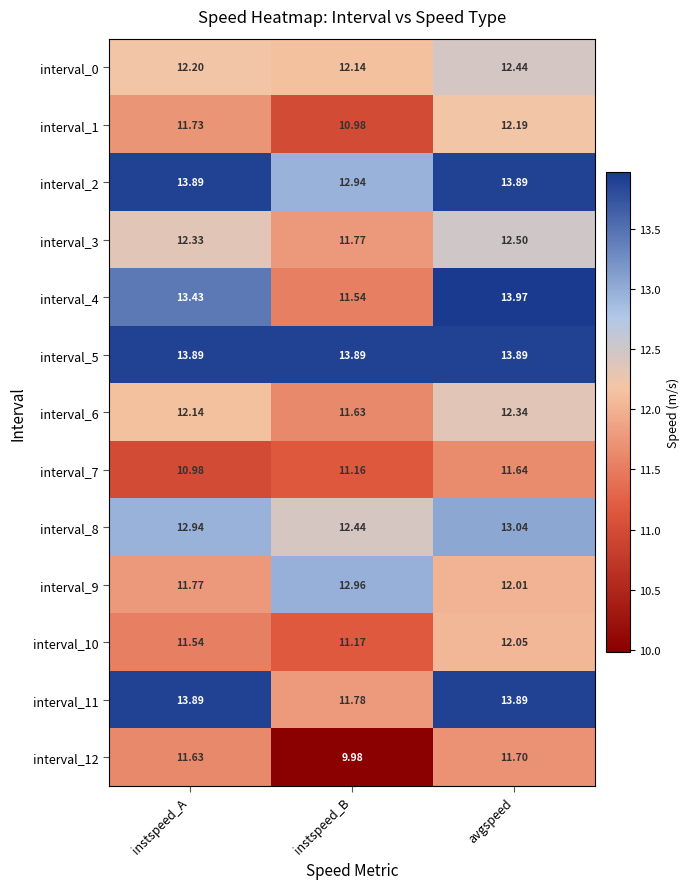

What is the minimum value shown in the chart?

10.0